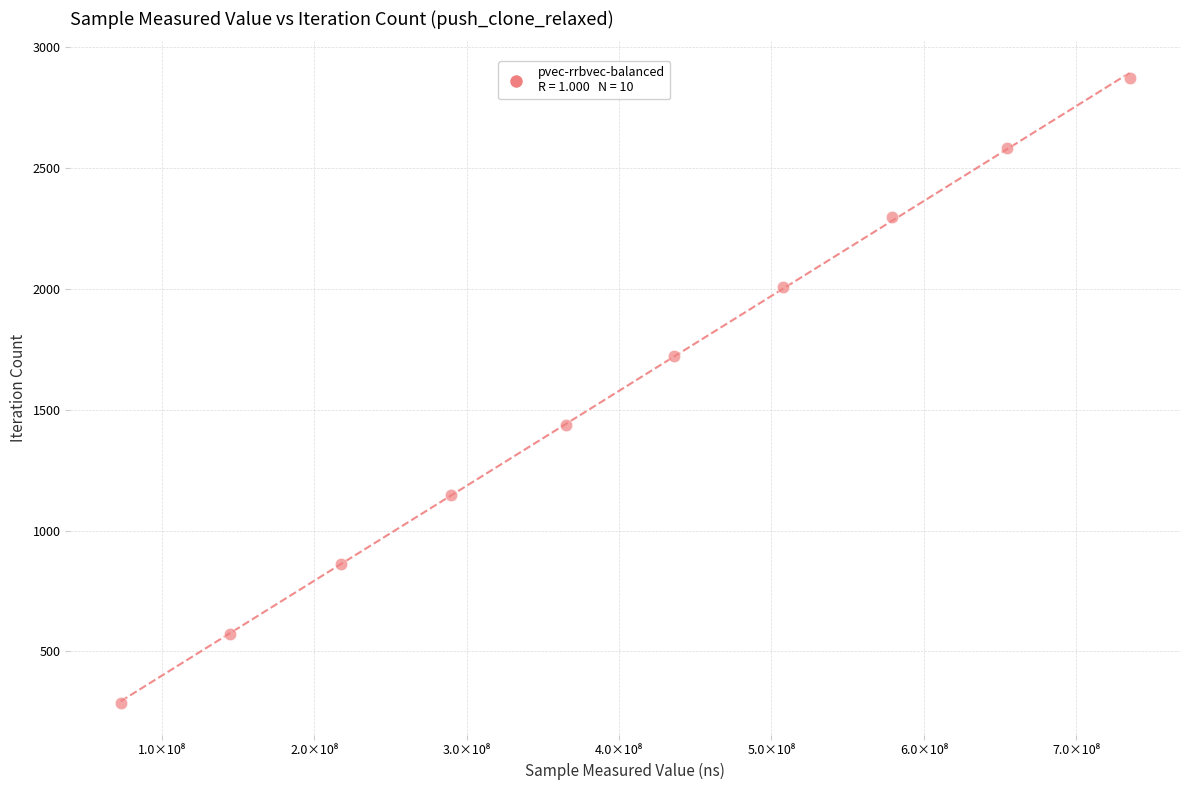

What is the average X value?

400102932